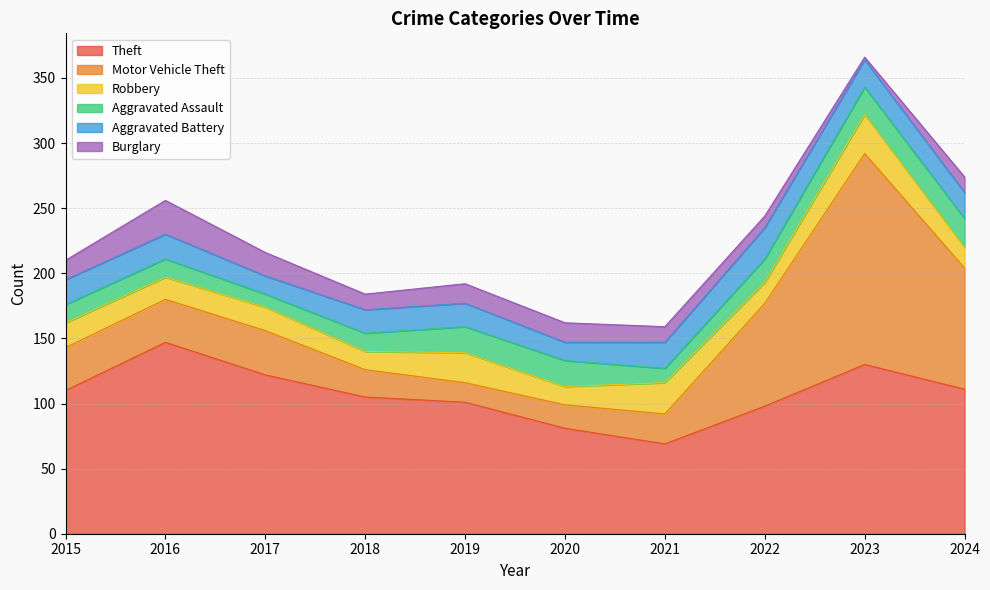

At 2015, list the series in order from largest to smallest.

Theft, Motor Vehicle Theft, Robbery, Aggravated Battery, Burglary, Aggravated Assault